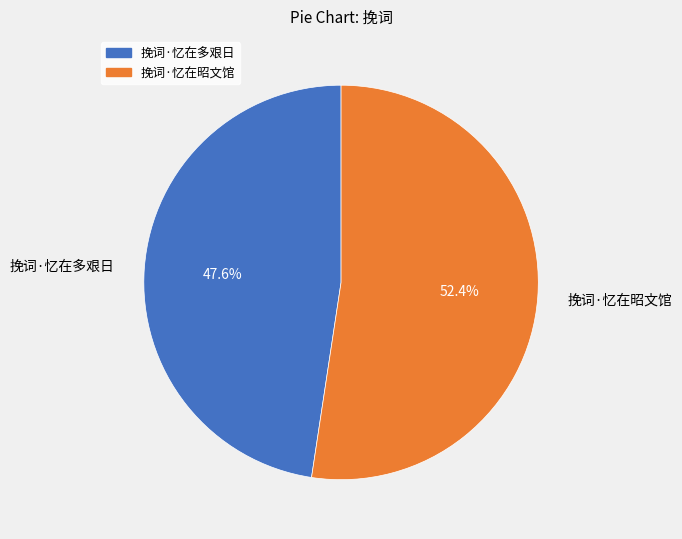

To the nearest percent, what is the difference between the 挽词·忆在昭文馆 and 挽词·忆在多艰日 slice percentages?

5%